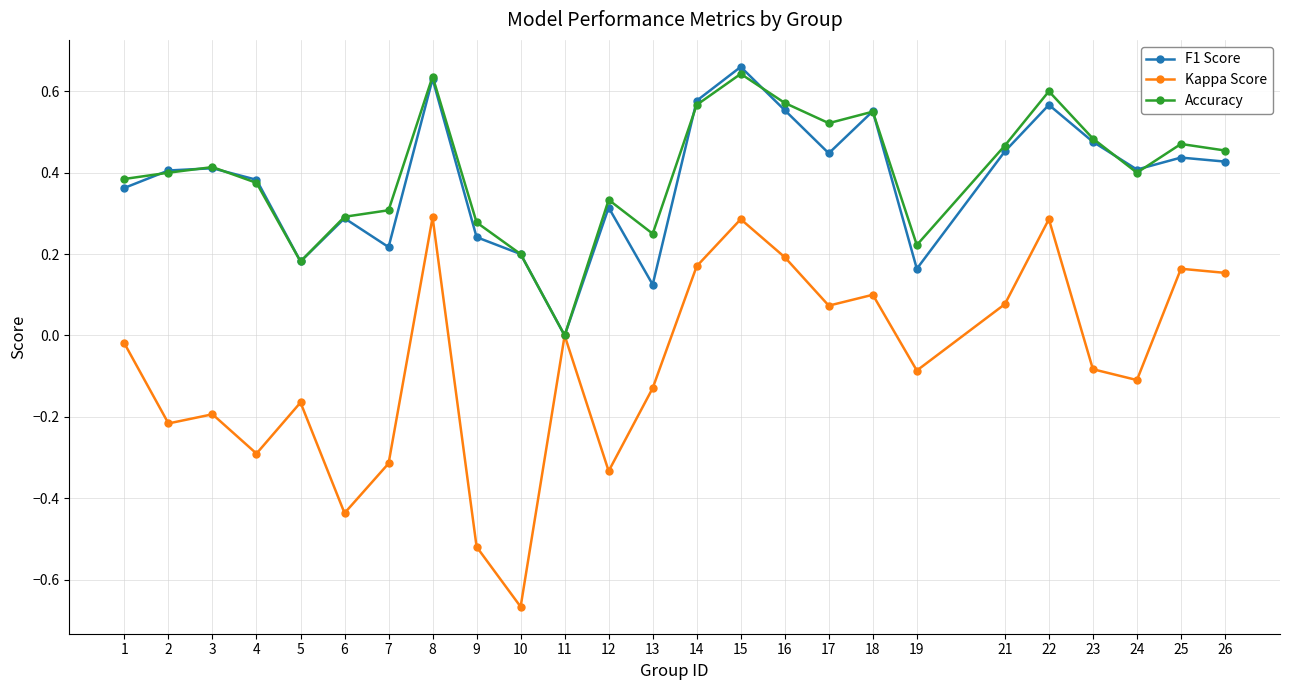

Between 8 and 9, which series saw the biggest shift?

Kappa Score